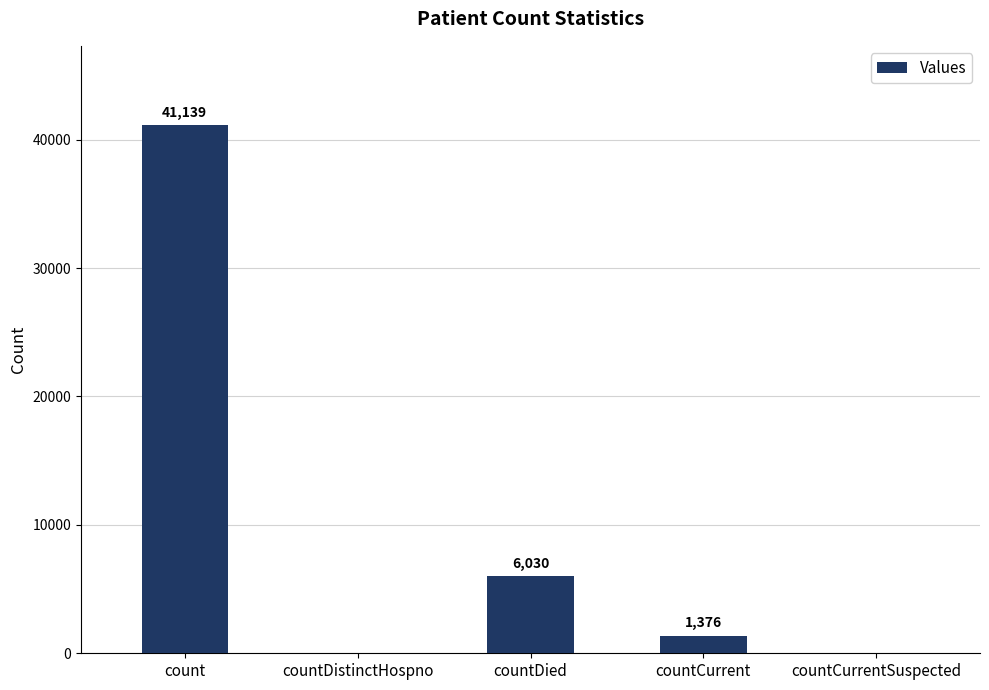

The value at countDied is 4066. True or false?

False